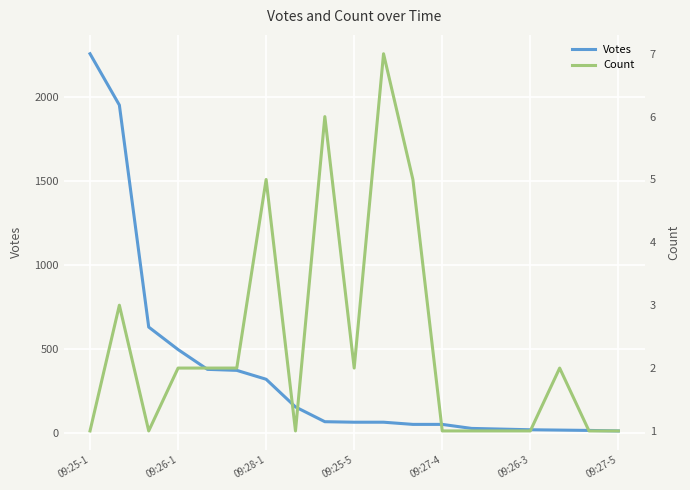

What is the highest value of the Votes series?

2258